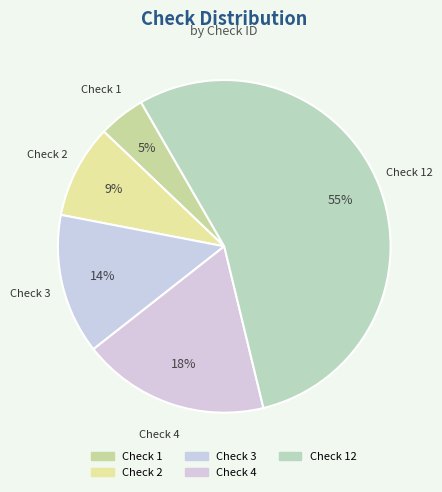

Is it true that Check 4 is 18% of the pie?

True